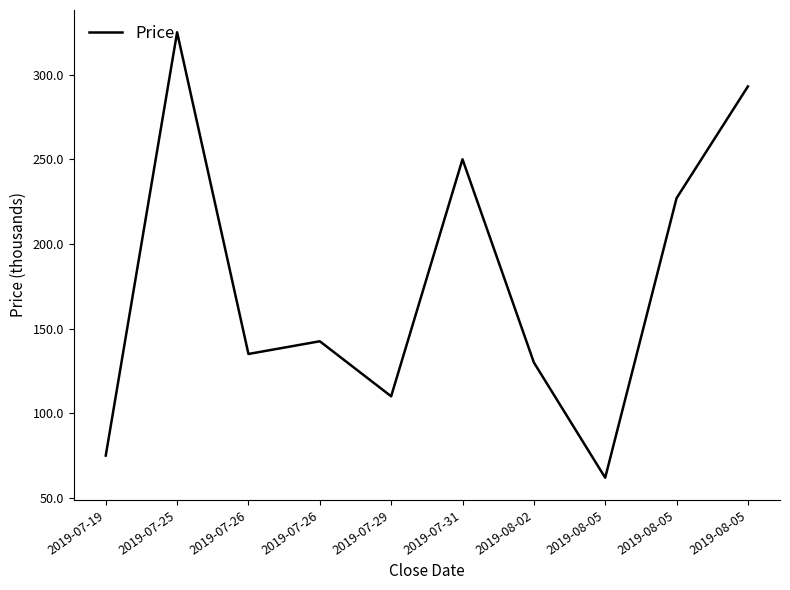

List the labels in order of value, largest first.

2019-07-25, 2019-08-05, 2019-07-31, 2019-08-05, 2019-07-26, 2019-07-26, 2019-08-02, 2019-07-29, 2019-07-19, 2019-08-05